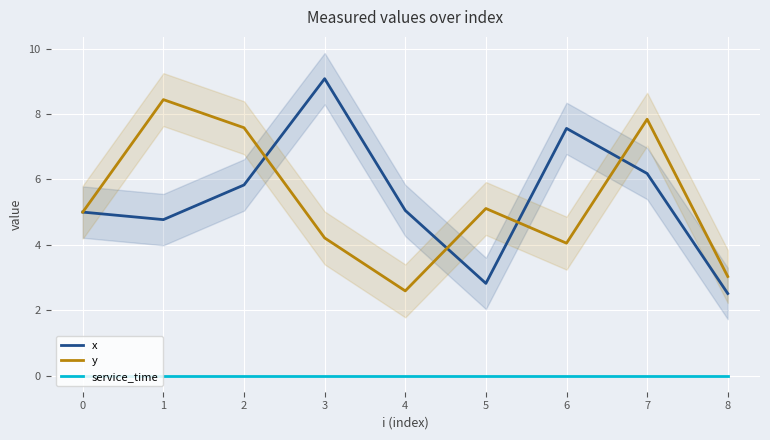

The value of y at 4 is 2.6. True or false?

True